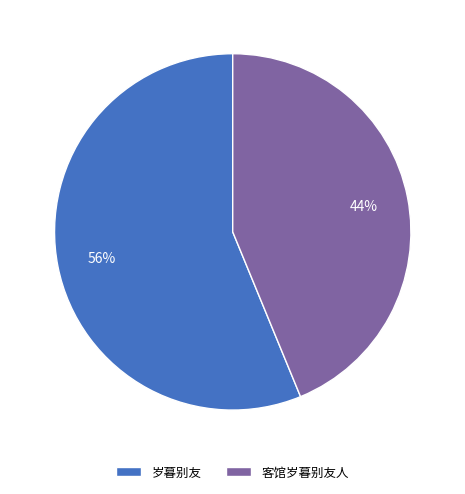

Does 客馆岁暮别友人 account for over 50% of the chart?

No